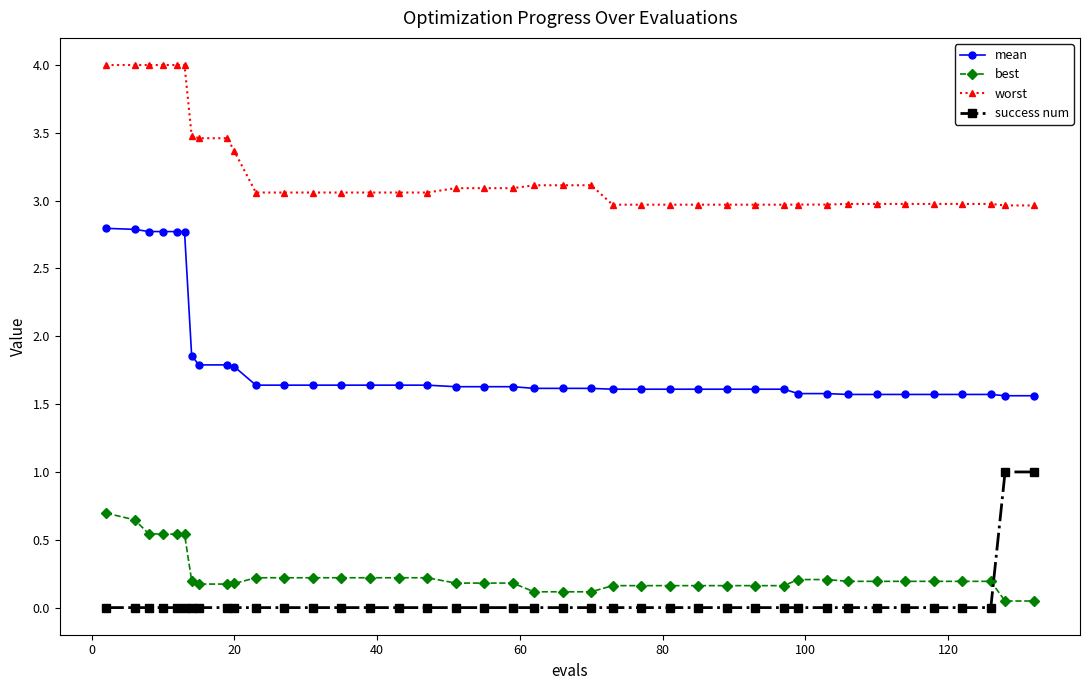

True or false: mean and worst intersect in this chart.

False